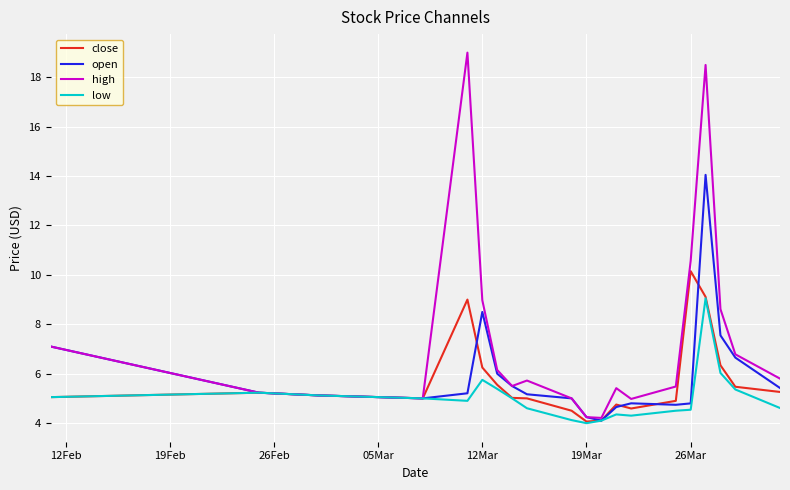

What are all the series names shown in the legend?

close, open, high, low